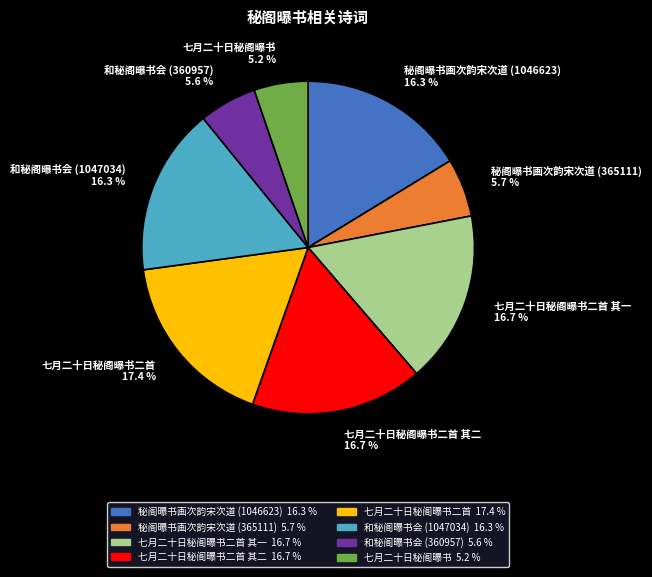

What percentage is NOT represented by 七月二十日秘阁曝书二首 其一 16.7 %?

83.3%